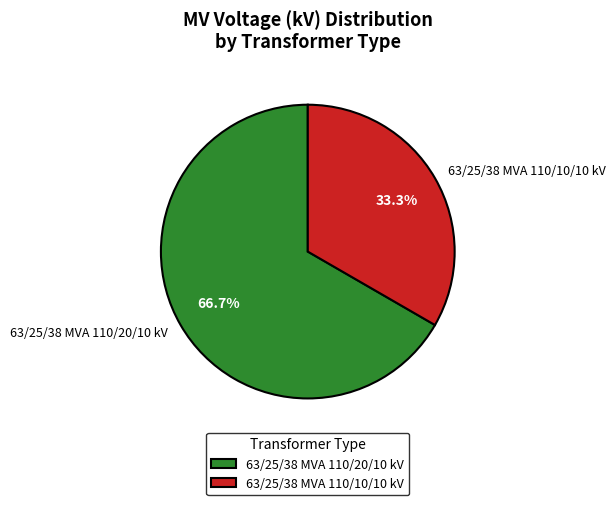

Combined, do 63/25/38 MVA 110/10/10 kV and 63/25/38 MVA 110/20/10 kV account for over 50%?

Yes